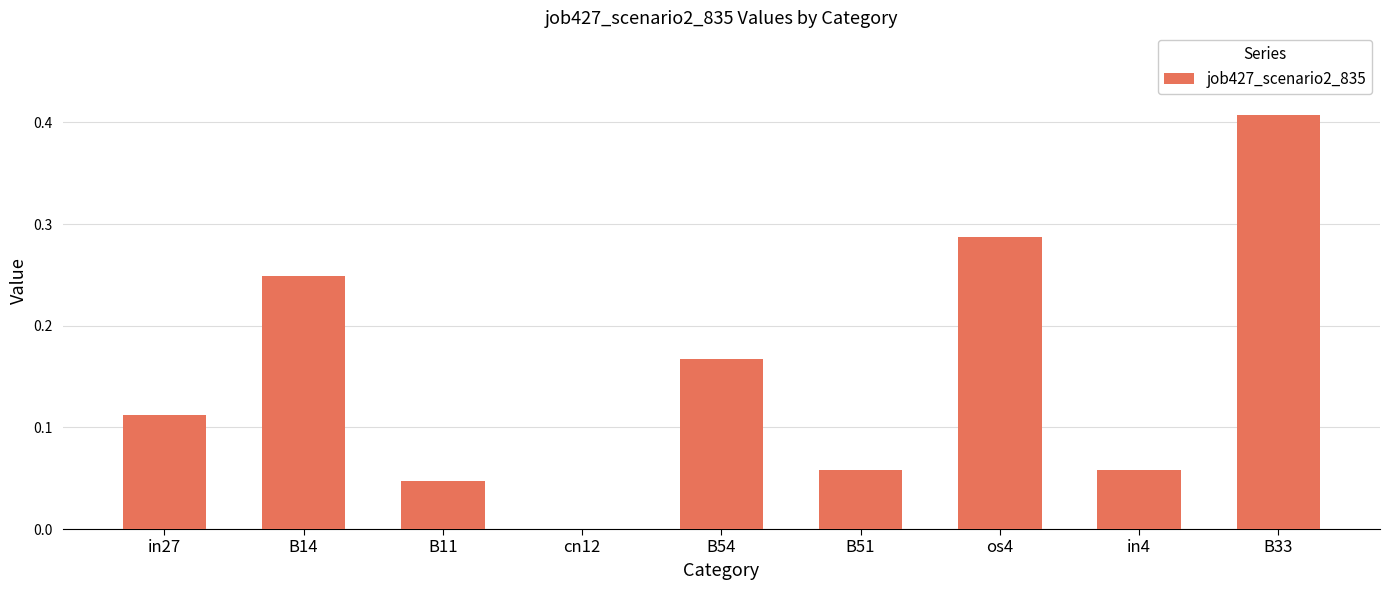

Which label corresponds to the largest value in the chart?

B33